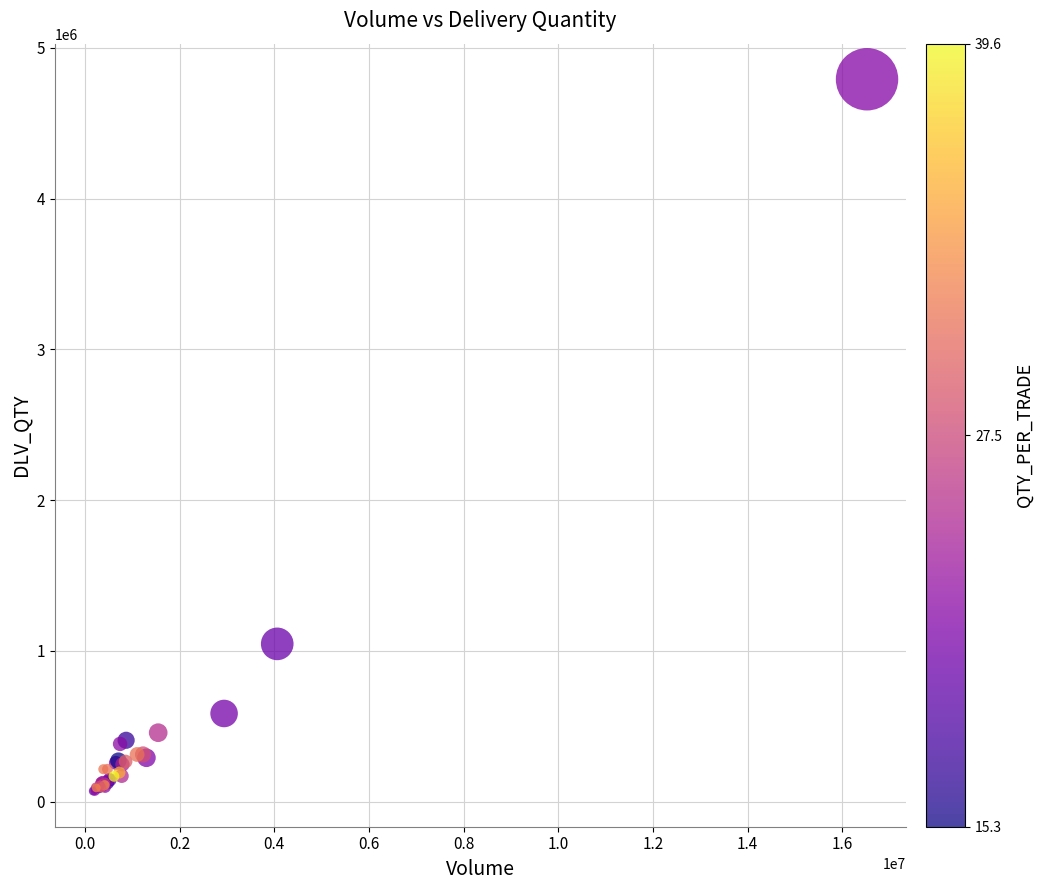

What Y value in the scatter plot is closest to 2431024?

1046946